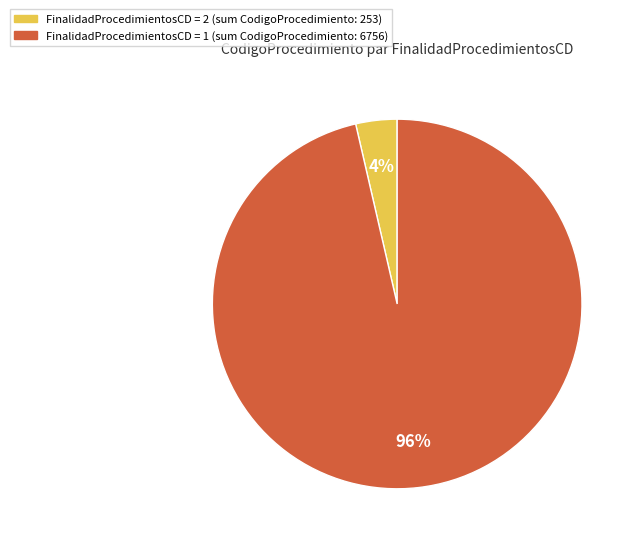

To the nearest percent, what is the average slice percentage?

50%